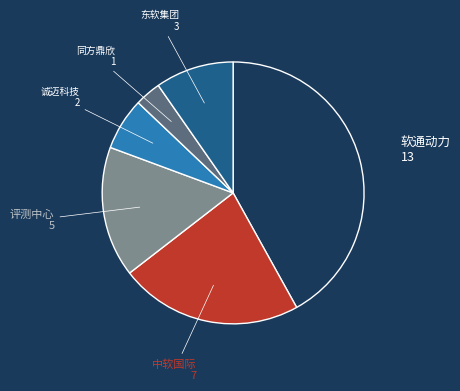

Is there a majority slice in this chart?

No